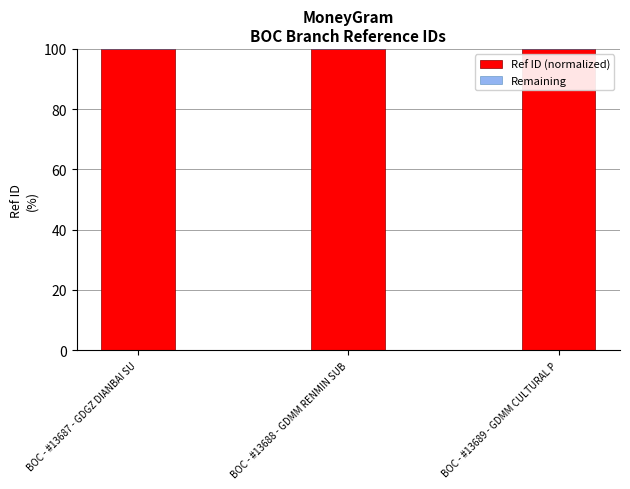

True or false: Ref ID (normalized) has a value of 141.2 at BOC - #13688 - GDMM RENMIN SUB.

False